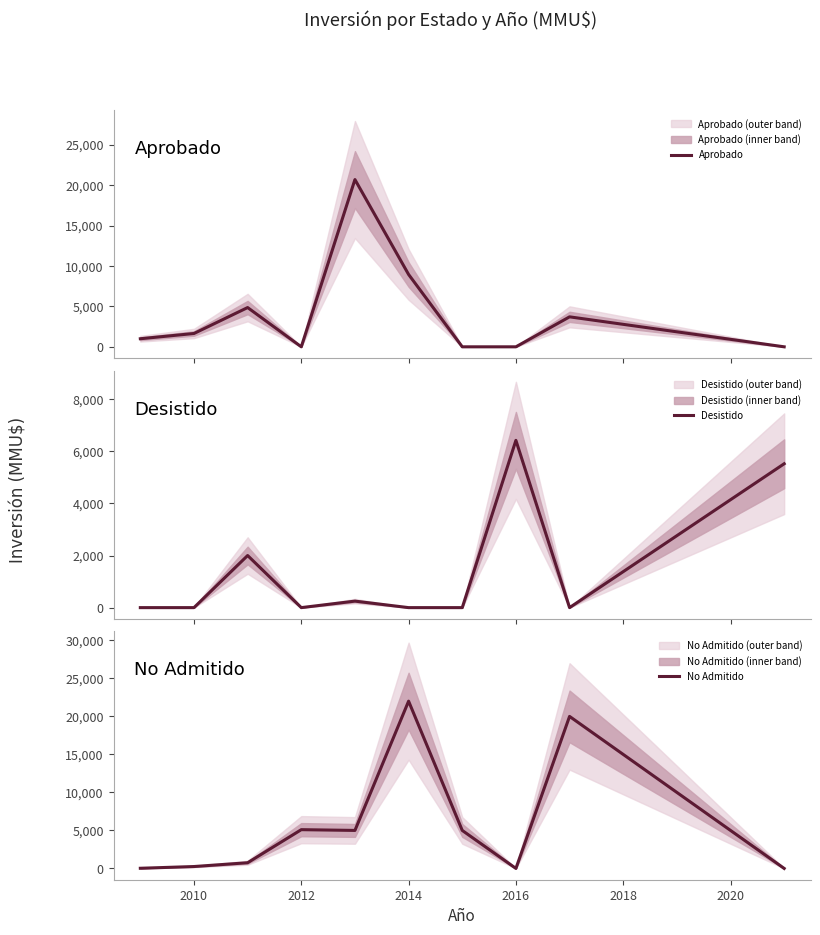

Is this an area chart (filled region under the line)?

No